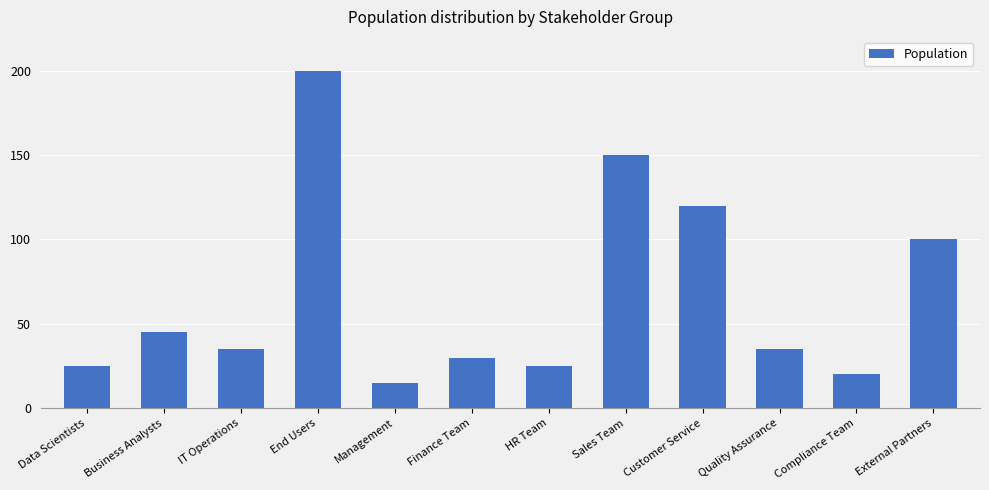

Which has a higher value, Management or End Users?

End Users